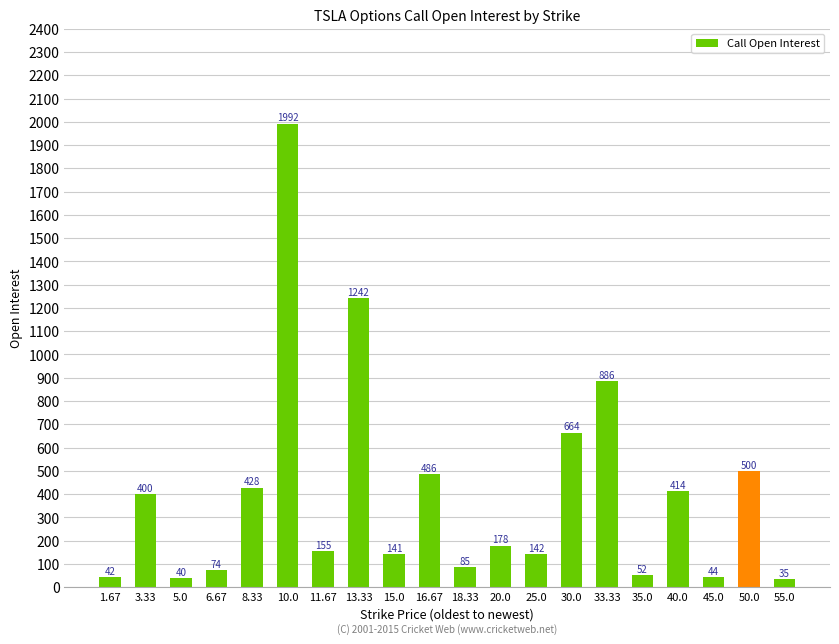

What is the difference between the maximum and minimum values?

1957